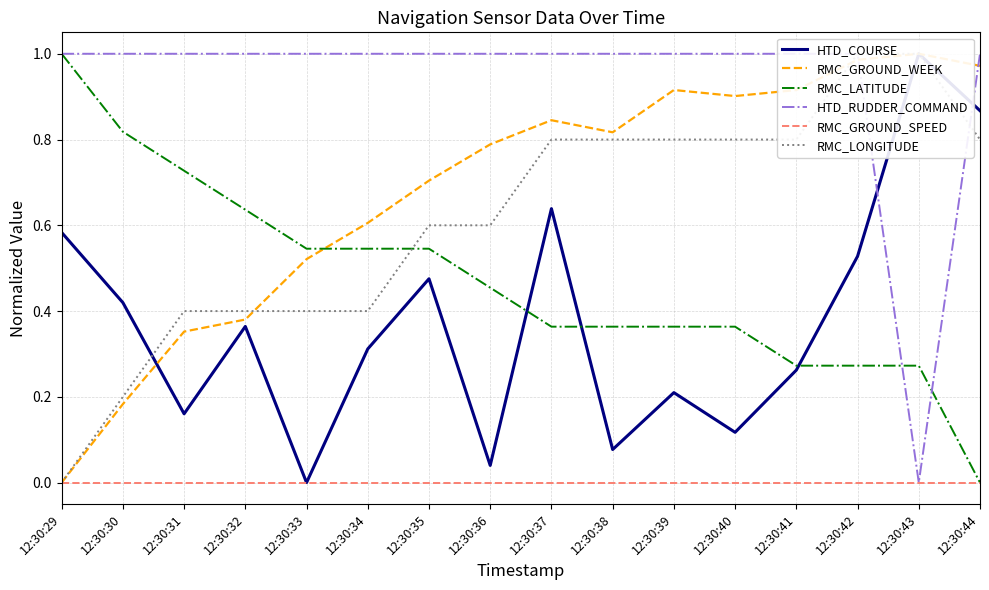

What is the average value of the HTD_COURSE series?

0.4